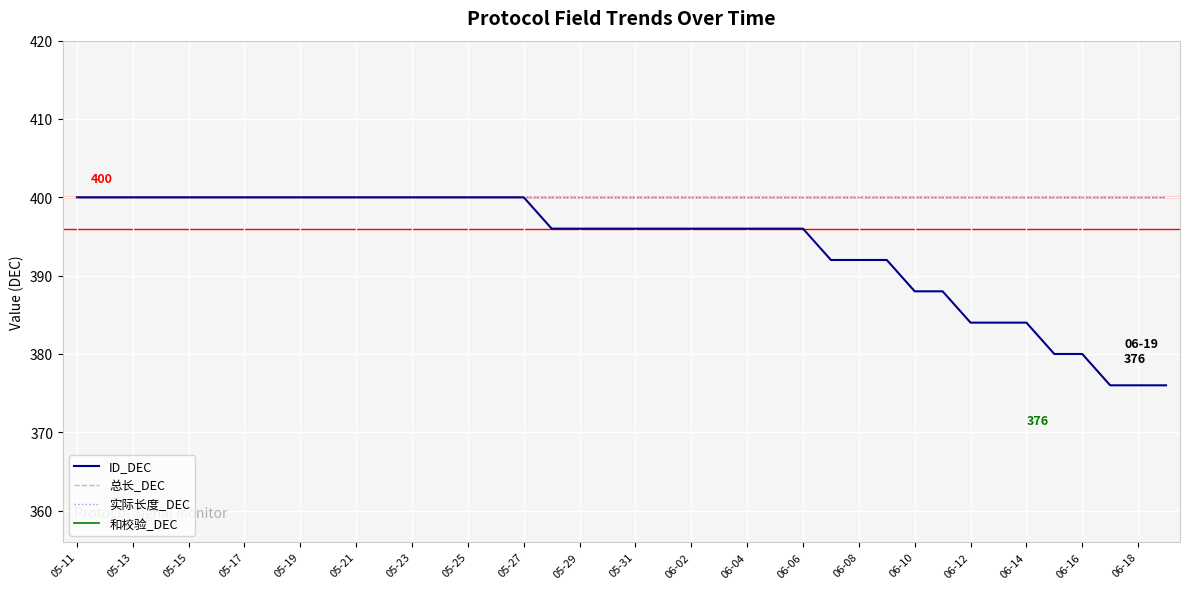

What is the total value across all series at 05-25?

1214